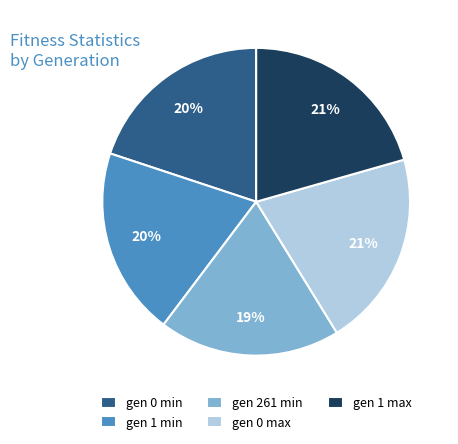

To the nearest percent, what is the average slice percentage?

20%